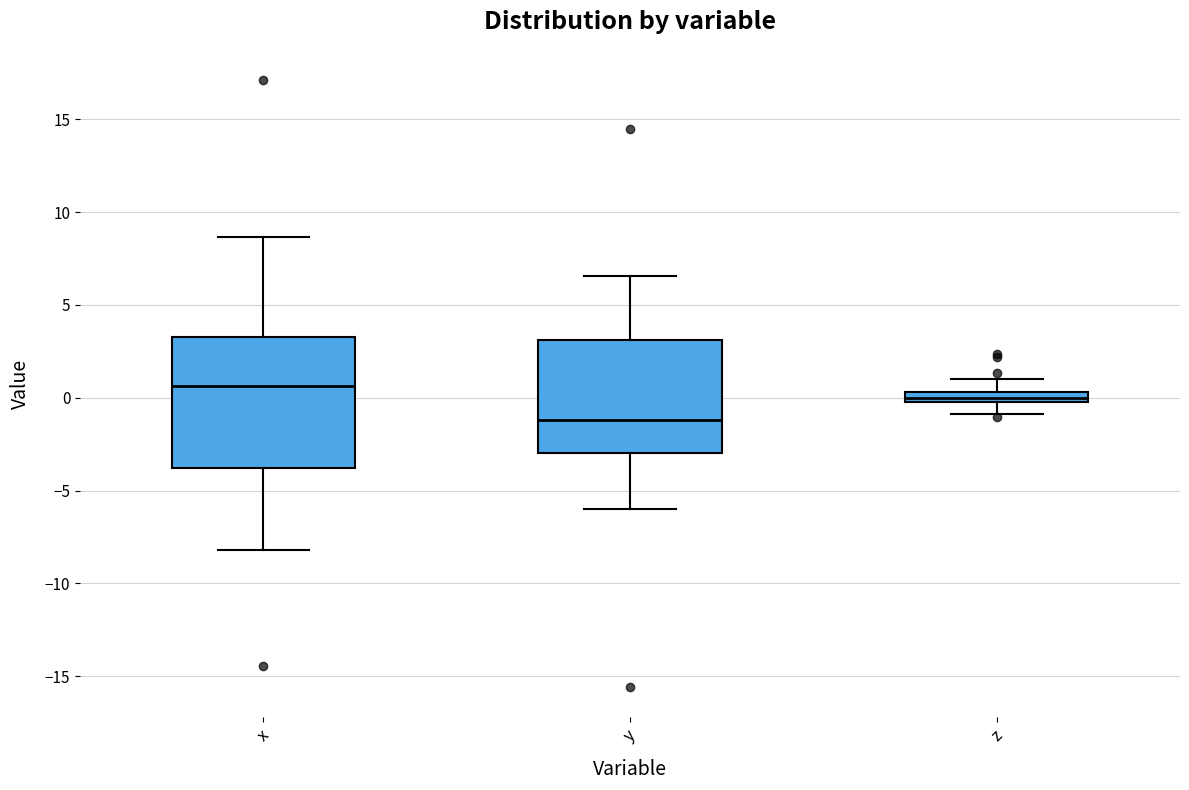

Which box's median line is the highest?

x